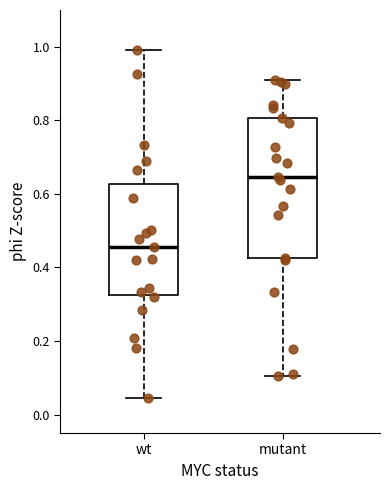

Which box's median line is the highest?

mutant